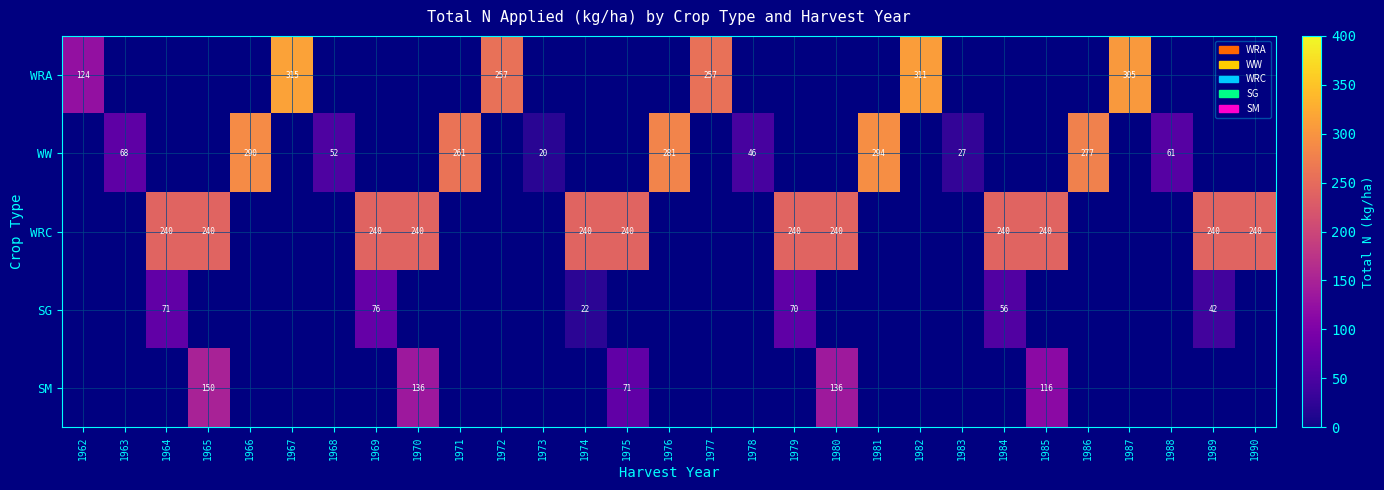

Is it true that WW equals 277.0 at 1986?

True